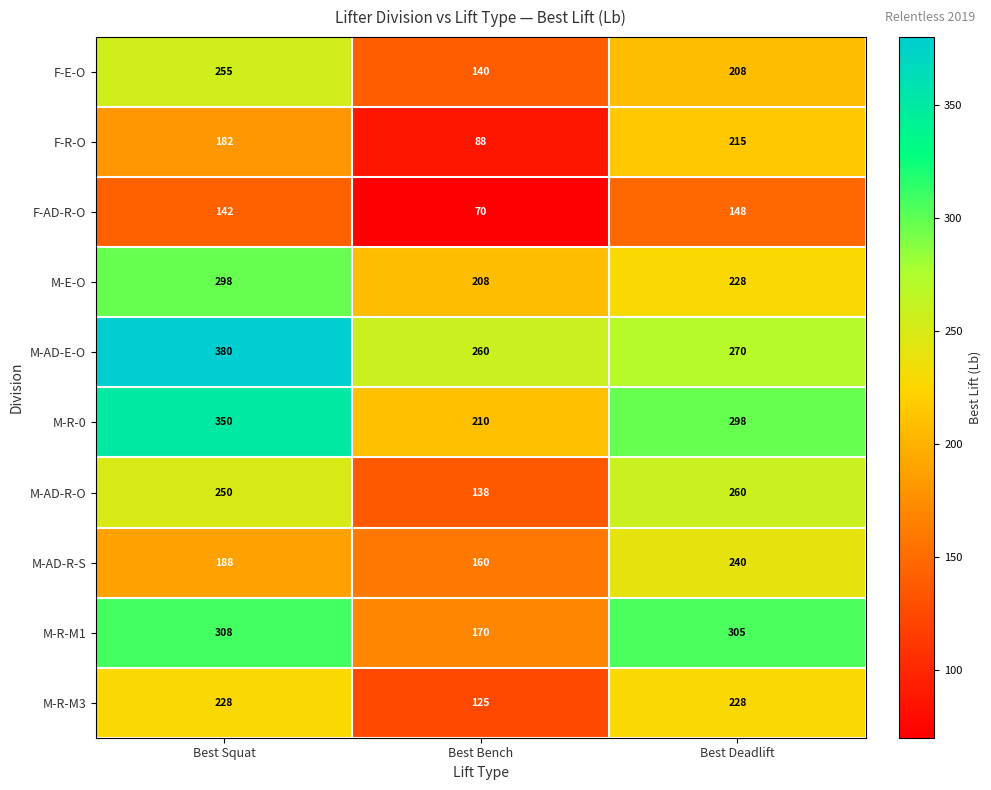

What is the difference between the highest and lowest values at Best Bench?

190